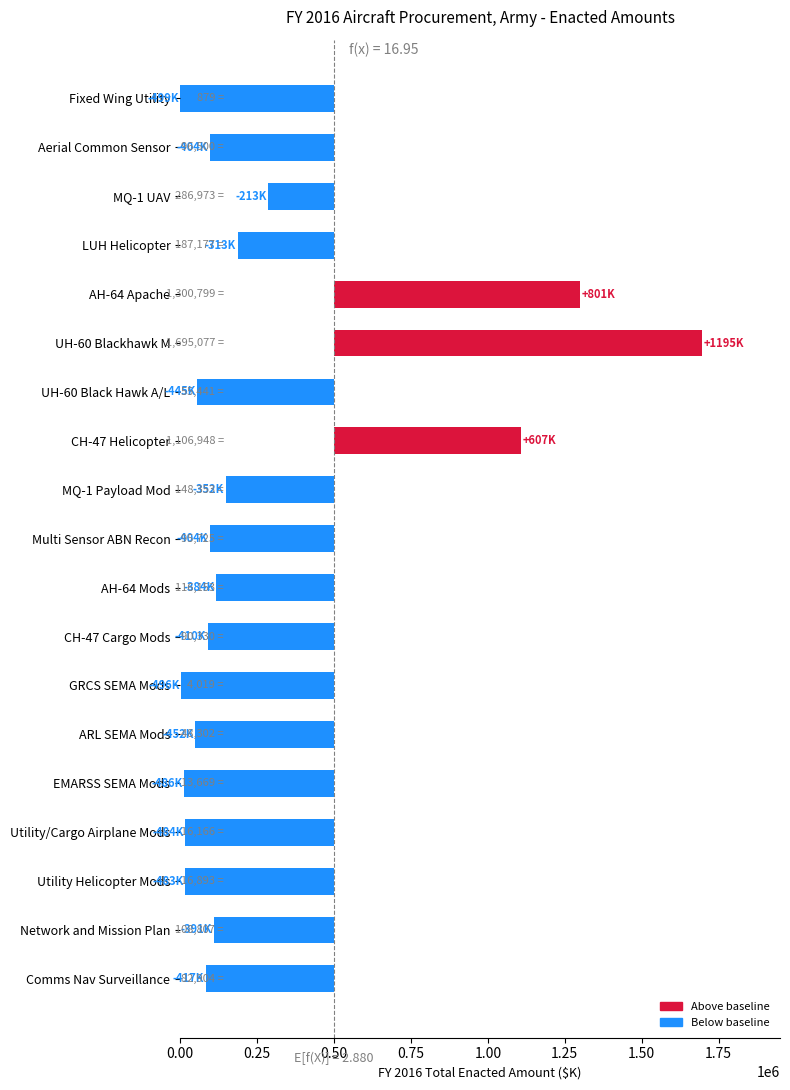

How many bars are there in total?

19